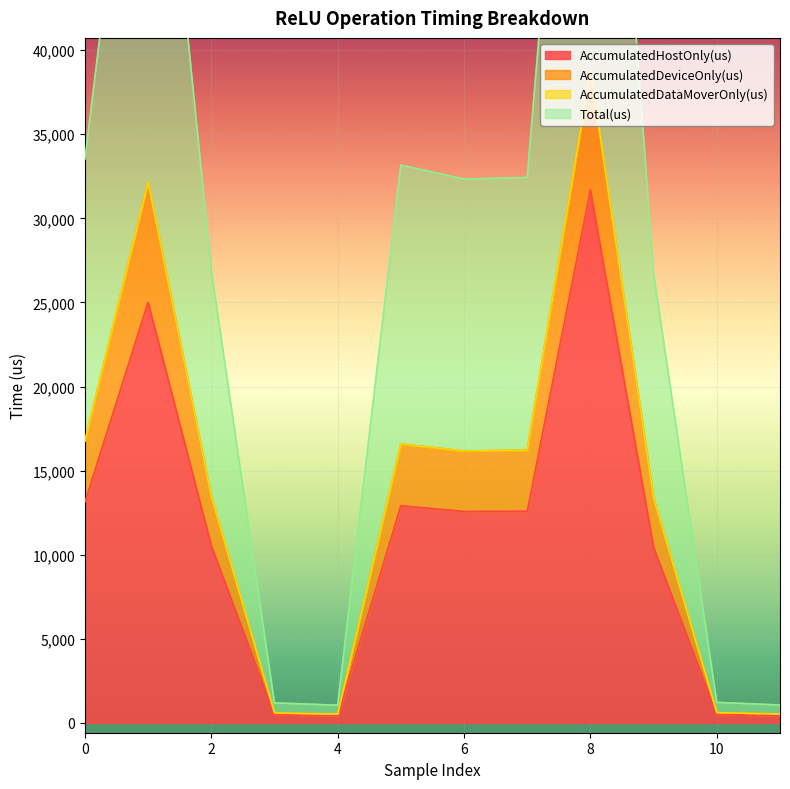

What is the maximum value for AccumulatedHostOnly(us)?

31687.9